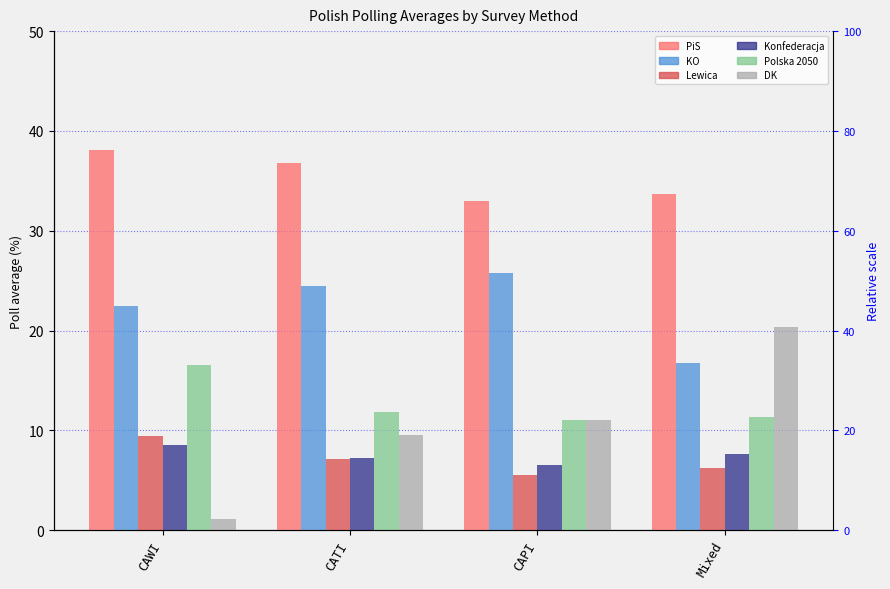

What is the sum of the DK values at Mixed and CATI?

29.9